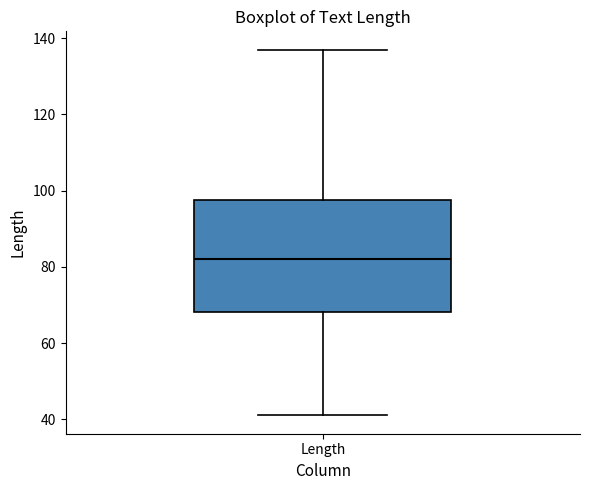

Where does the upper whisker of the box for Length end on the y-axis? The values are not printed on the chart, so give them approximately, as read against the axis.

138